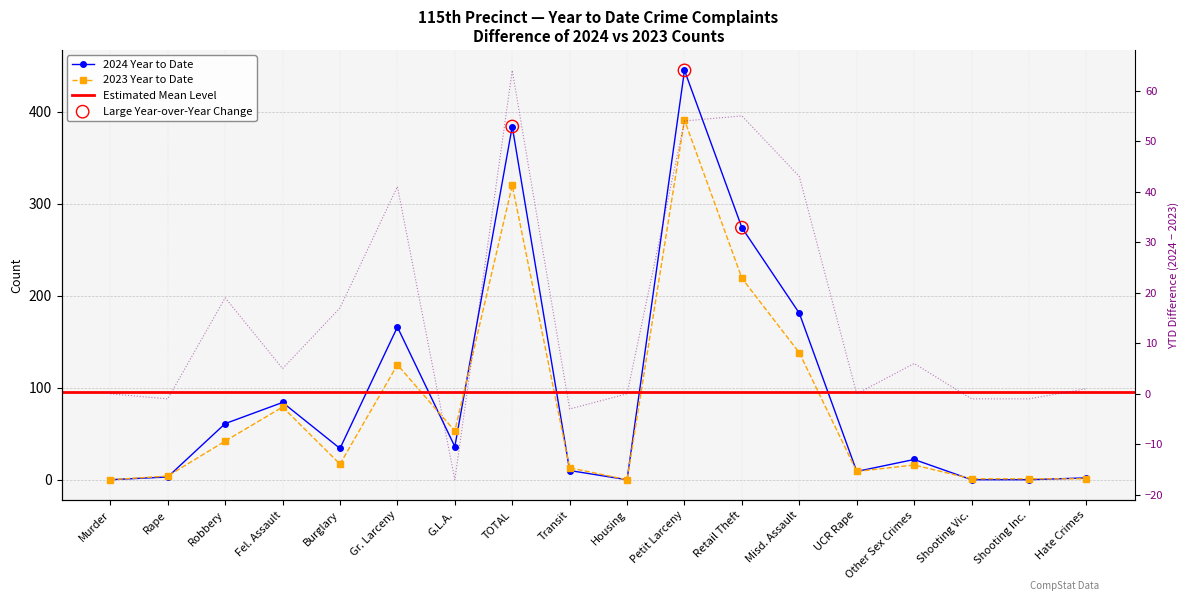

Which series reaches the minimum Y coordinate?

2024 Year to Date